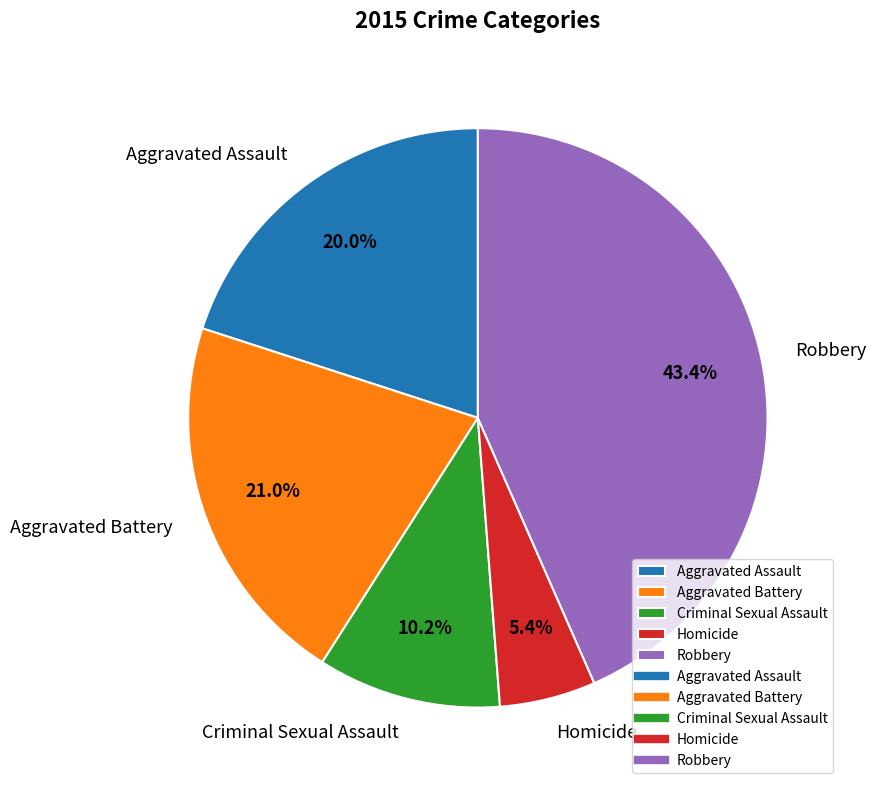

Rank the categories by value from lowest to highest.

Homicide, Criminal Sexual Assault, Aggravated Assault, Aggravated Battery, Robbery